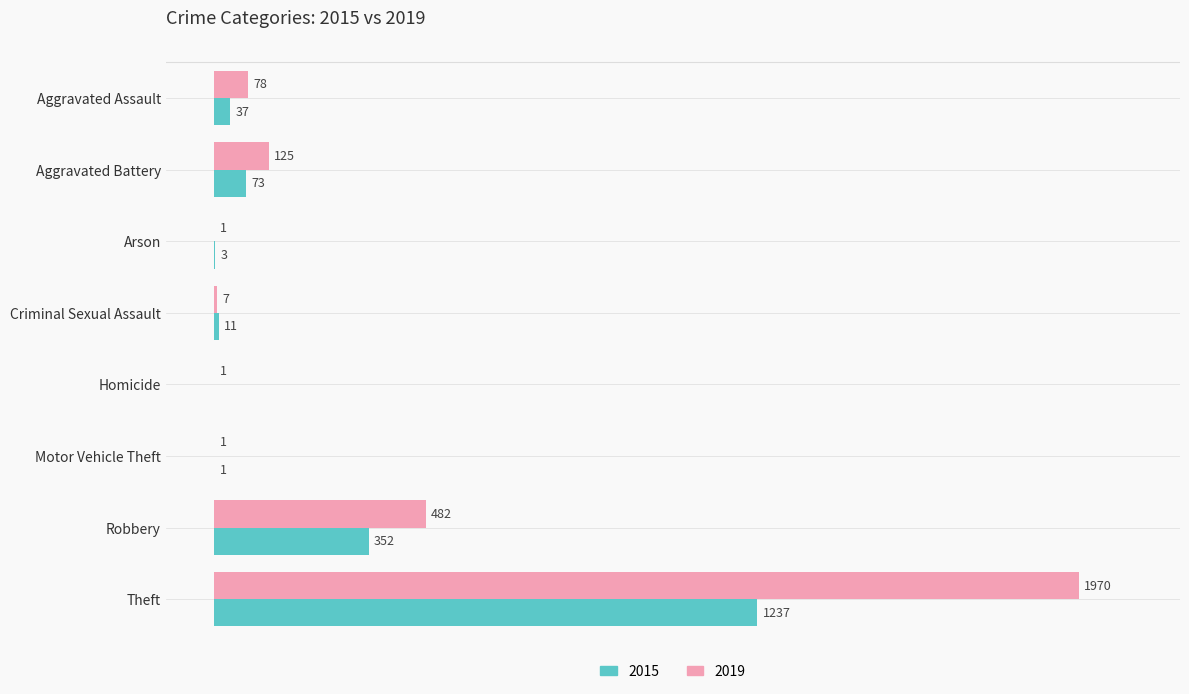

Where is 2015 nearest to the value 618?

Robbery